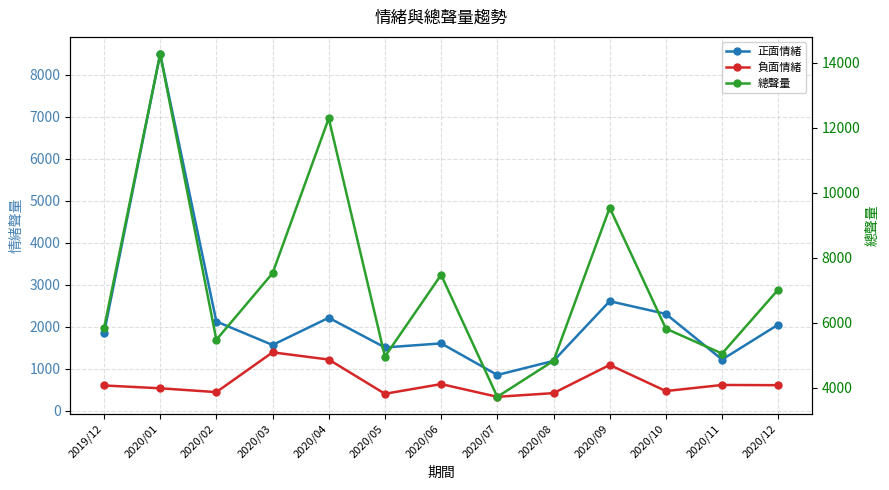

True or false: 負面情緒 and 正面情緒 cross at least once.

False